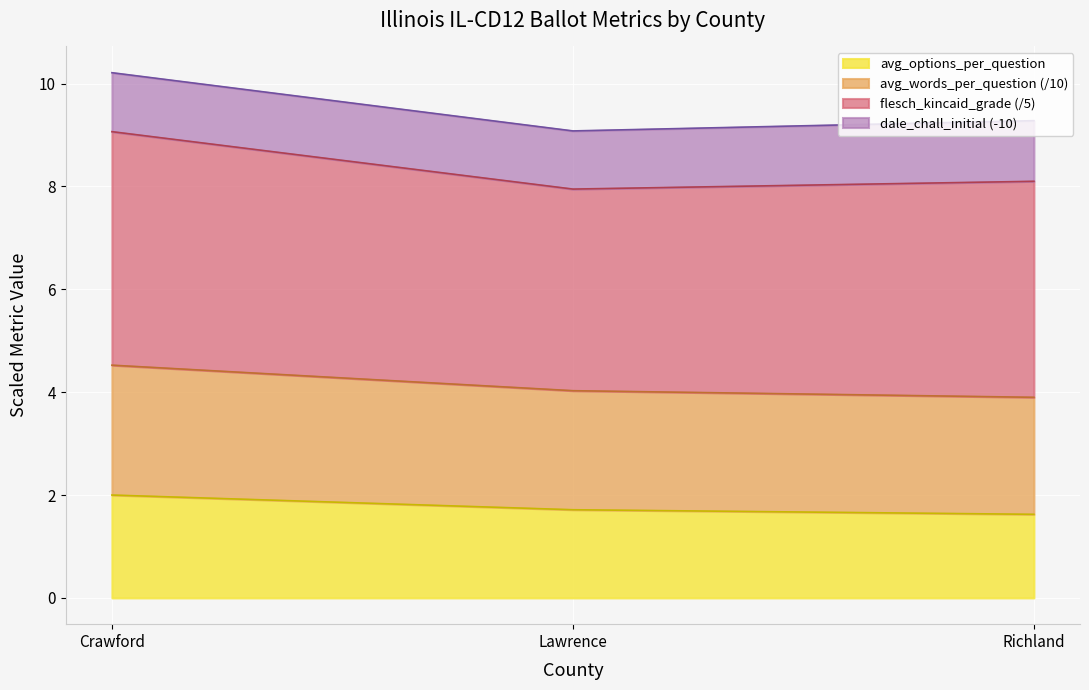

Which label corresponds to the largest value in the chart?

Crawford